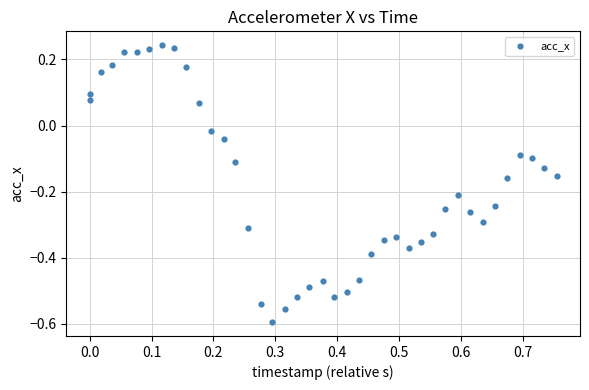

What is the range of Y values (max minus min)?

0.8